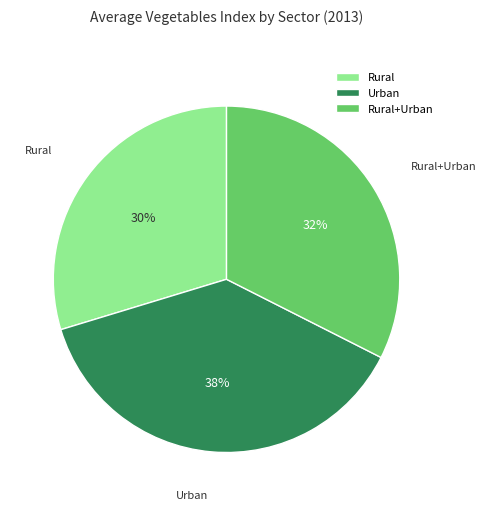

Which category has the biggest portion of the pie?

Urban